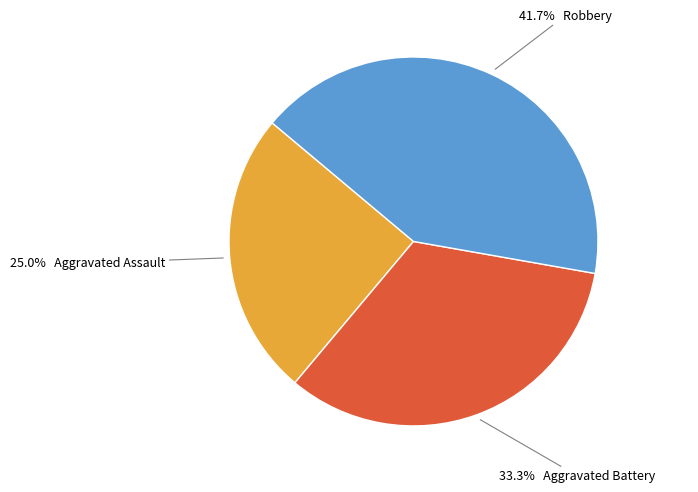

Is there any slice that represents more than half of the pie?

No